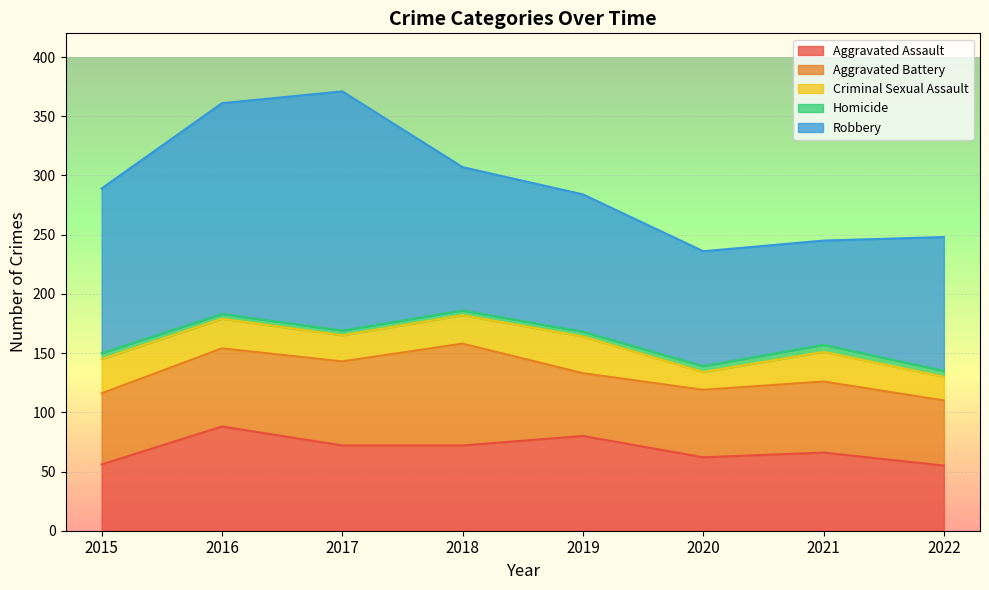

What is the sum of all Robbery values?

1054